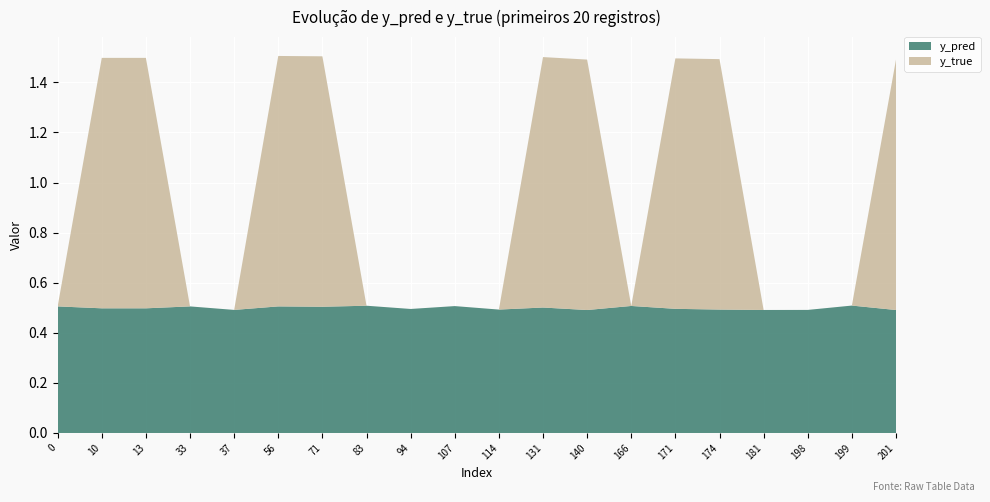

Reading left to right, list all the values displayed in this chart.

y_pred: 0=0.5	10=0.5	13=0.5	33=0.5	37=0.5	56=0.5	71=0.5	83=0.5	94=0.5	107=0.5	114=0.5	131=0.5	140=0.5	166=0.5	171=0.5	174=0.5	181=0.5	198=0.5	199=0.5	201=0.5
y_true: 0=0.0	10=1.0	13=1.0	33=0.0	37=0.0	56=1.0	71=1.0	83=0.0	94=0.0	107=0.0	114=0.0	131=1.0	140=1.0	166=0.0	171=1.0	174=1.0	181=0.0	198=0.0	199=0.0	201=1.0